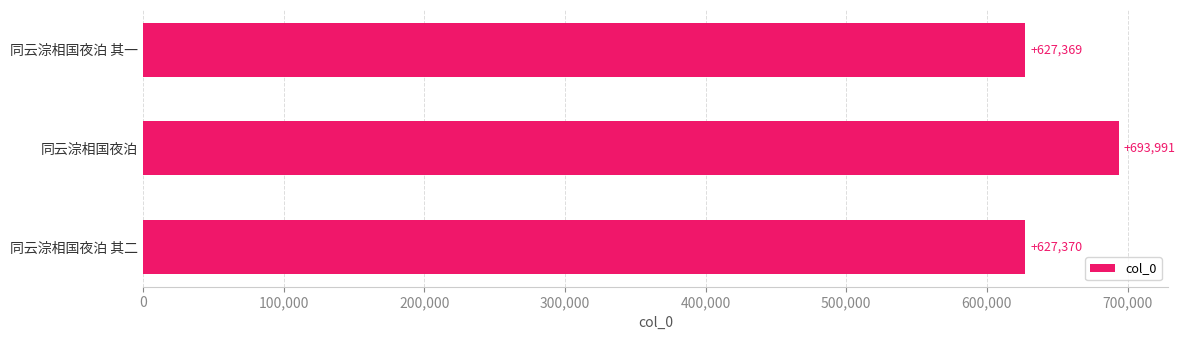

Where is the data nearest to the value 660680?

同云淙相国夜泊 其二